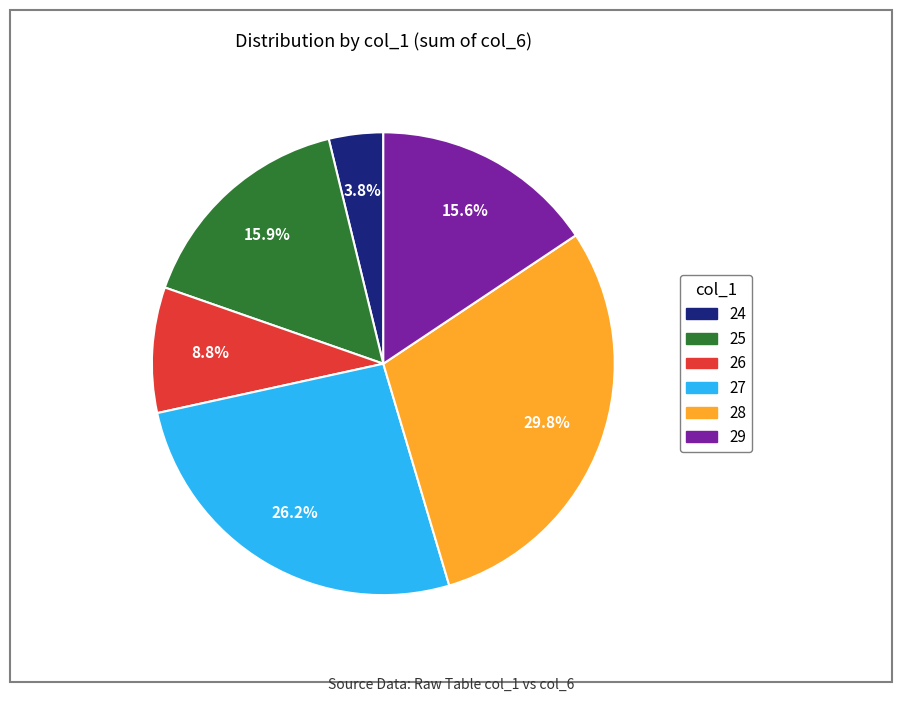

What is the ratio of the value at 28 to the value at 27?

1.1